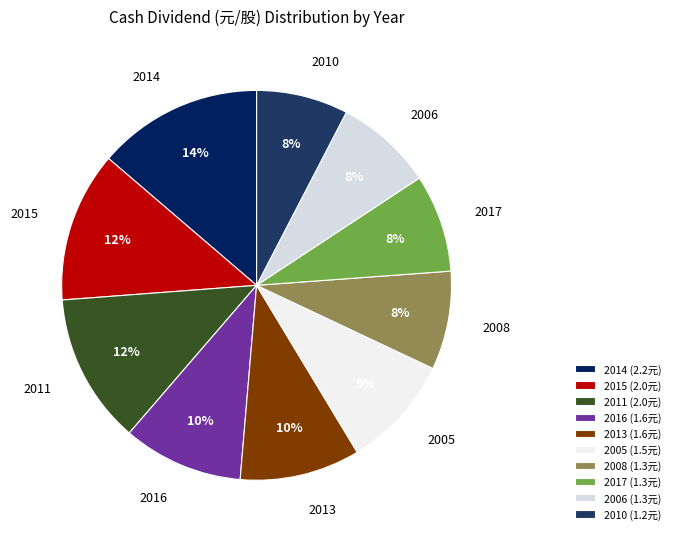

Is there any slice that represents more than half of the pie?

No